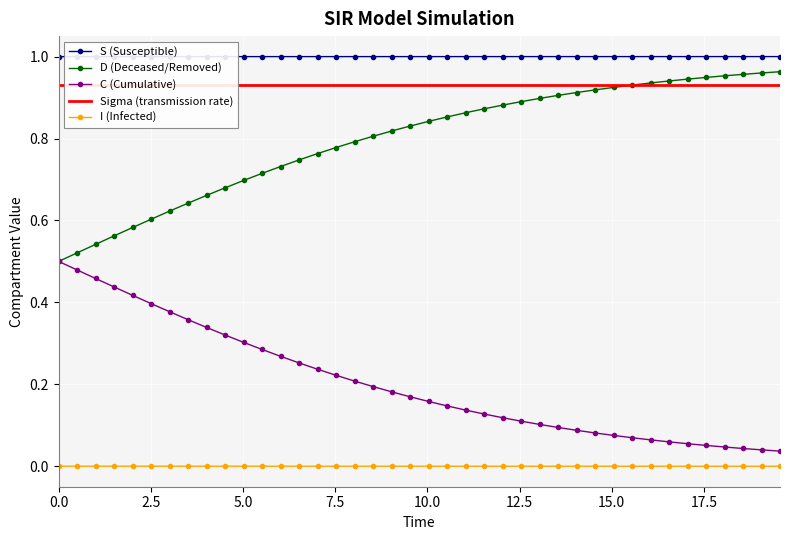

True or false: C (Cumulative) and I (Infected) intersect in this chart.

False